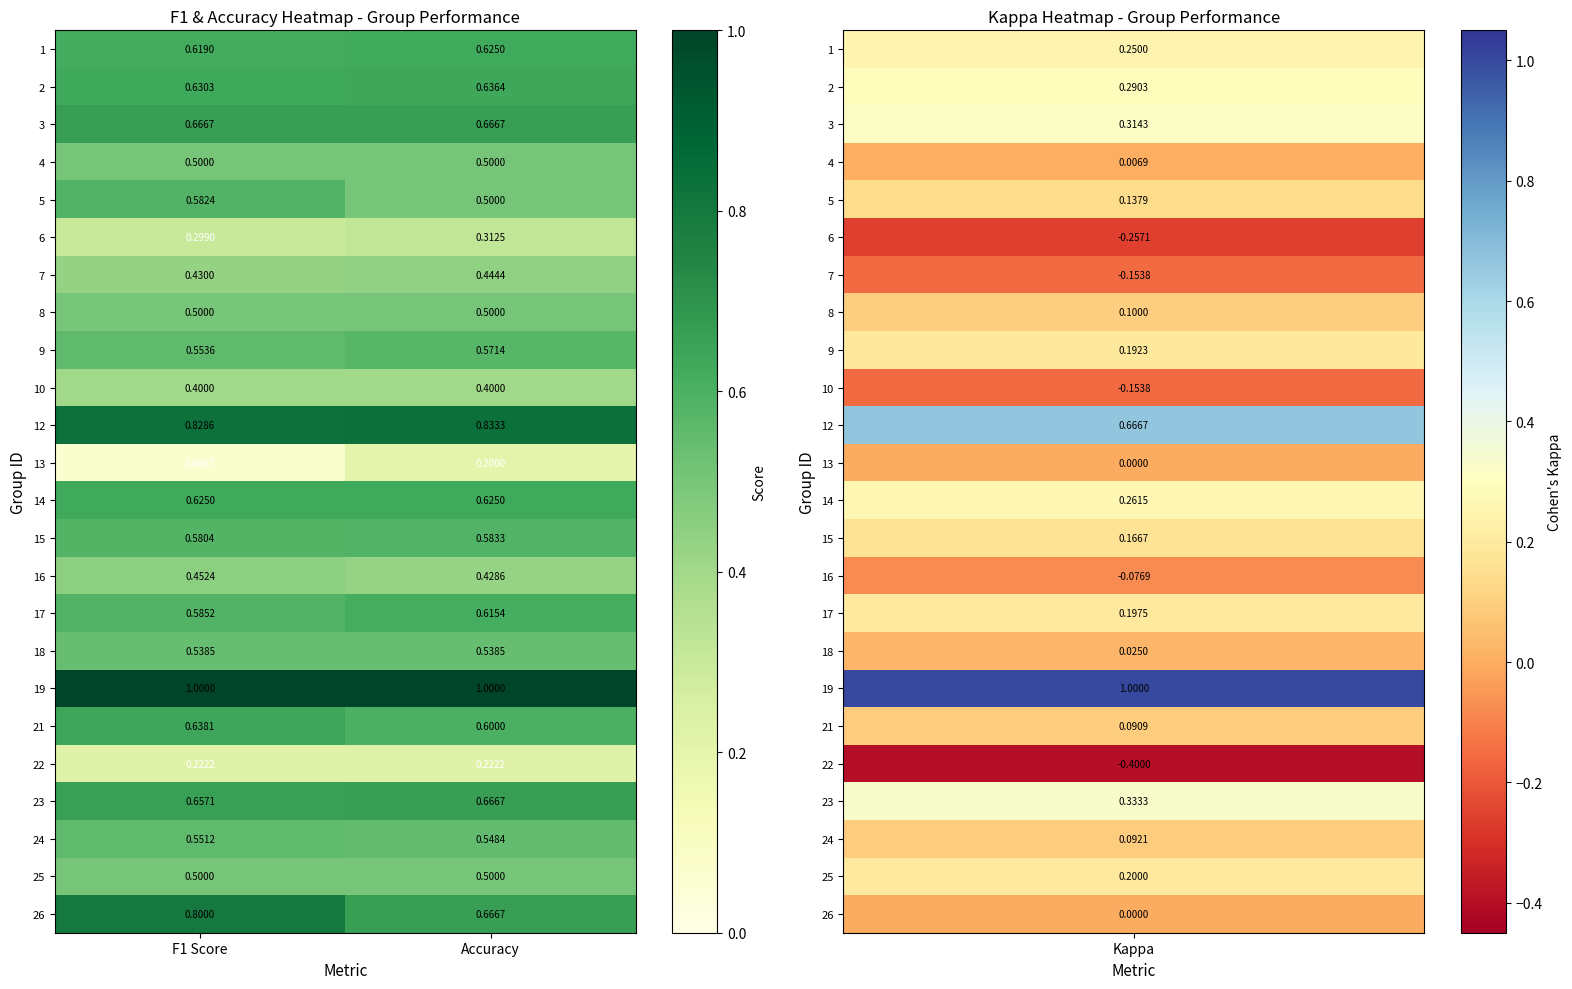

What is the total value across all series at Accuracy?

13.2